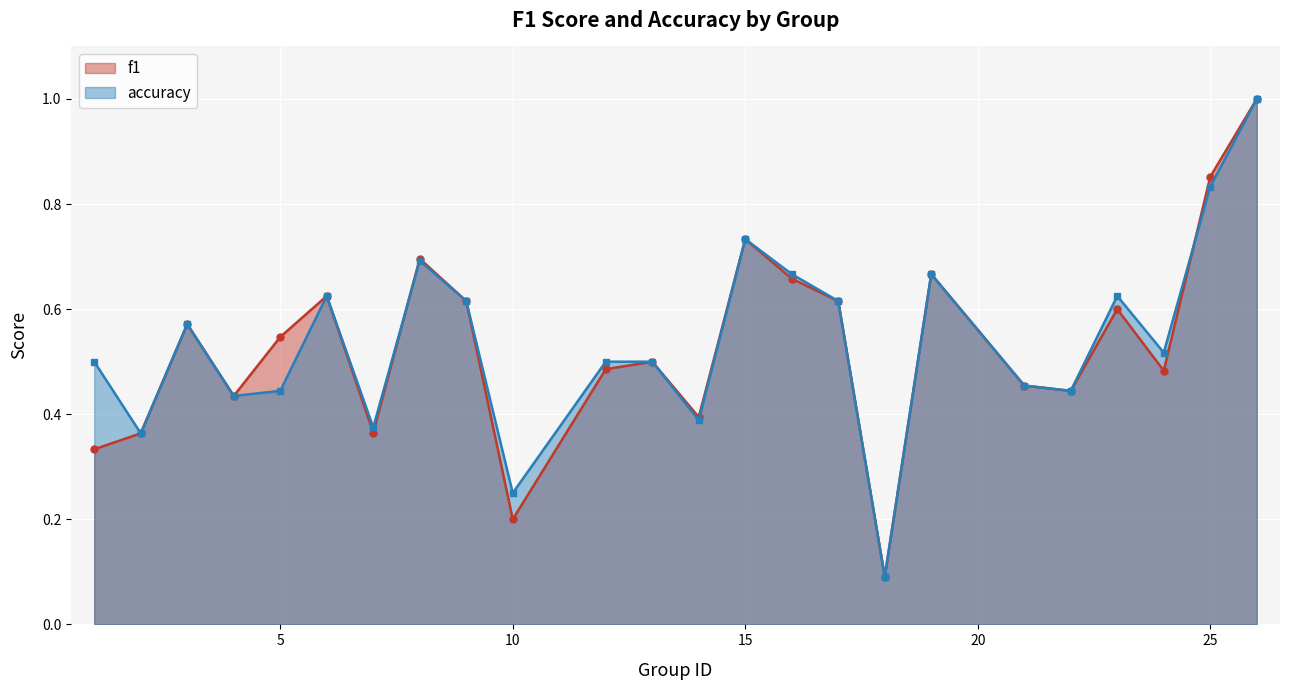

List the labels in order of accuracy value, largest first.

26, 25, 15, 8, 16, 19, 6, 23, 9, 17, 3, 24, 1, 12, 13, 21, 5, 22, 4, 14, 7, 2, 10, 18